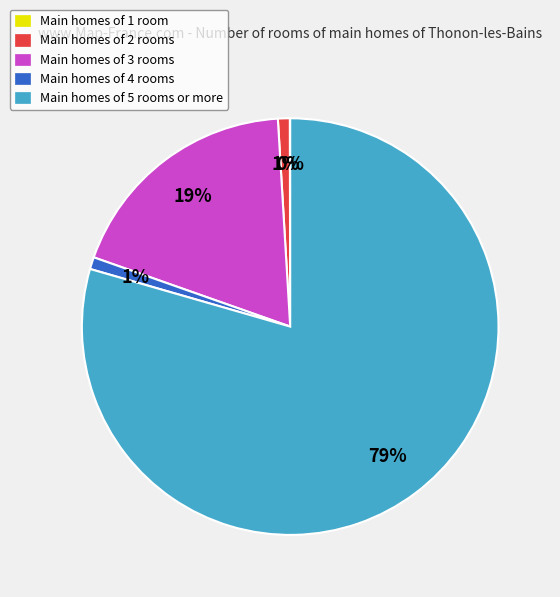

Is the sum of Main homes of 4 rooms and Main homes of 5 rooms or more greater than half?

Yes